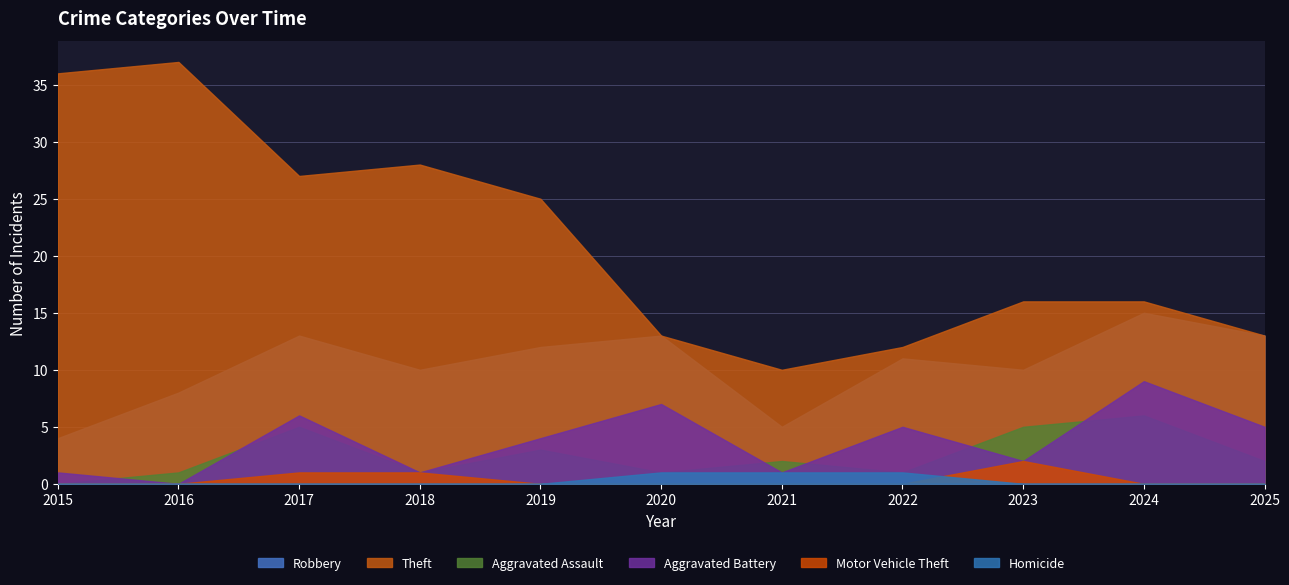

Which series has the largest total across all categories?

Theft